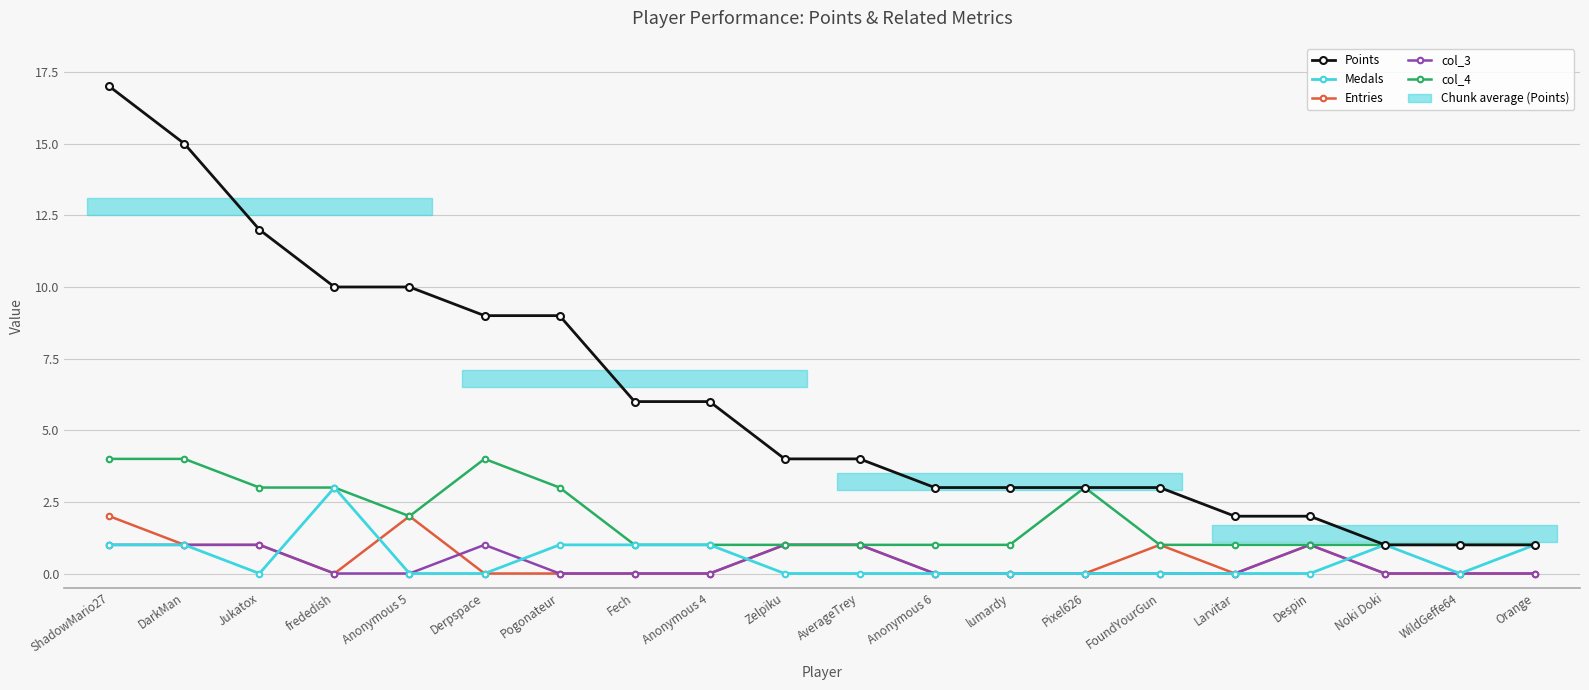

At which label is col_4 closest to 2?

Anonymous 5